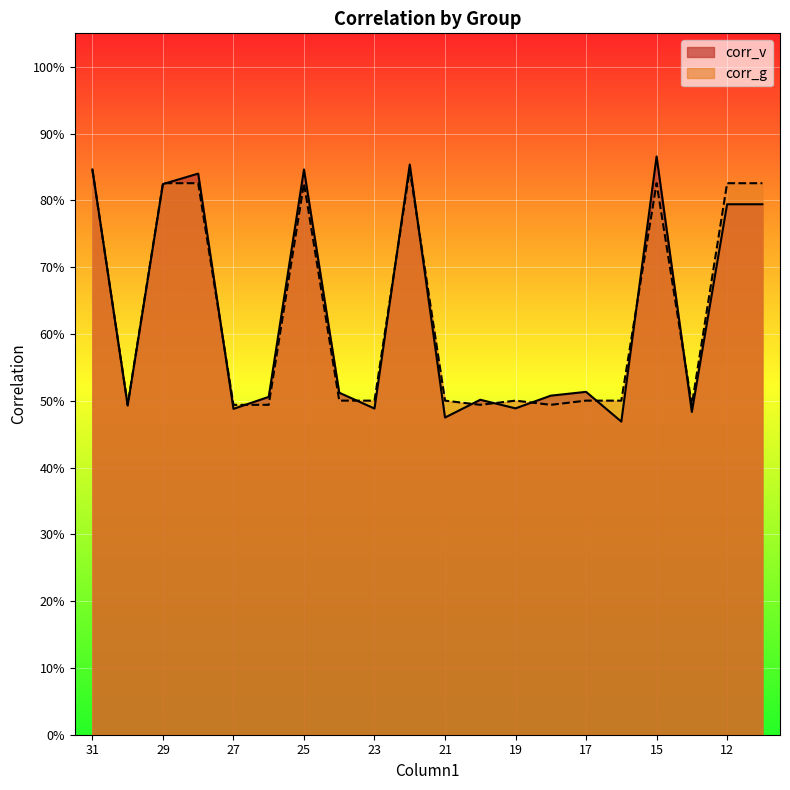

Read the corr_g value at 29.

0.8